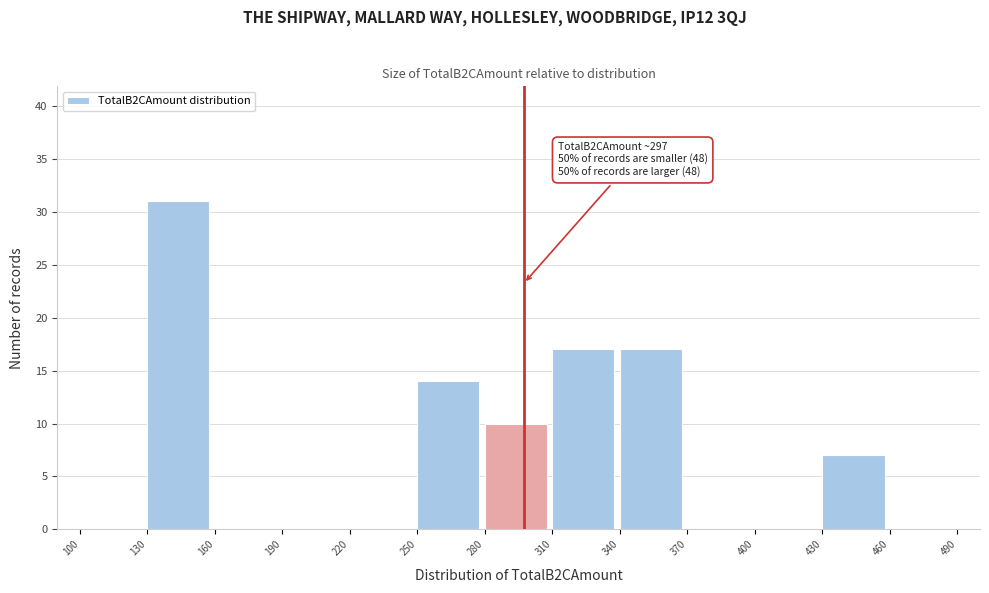

Over which range of the x-axis is the bar tallest?

130 to 160